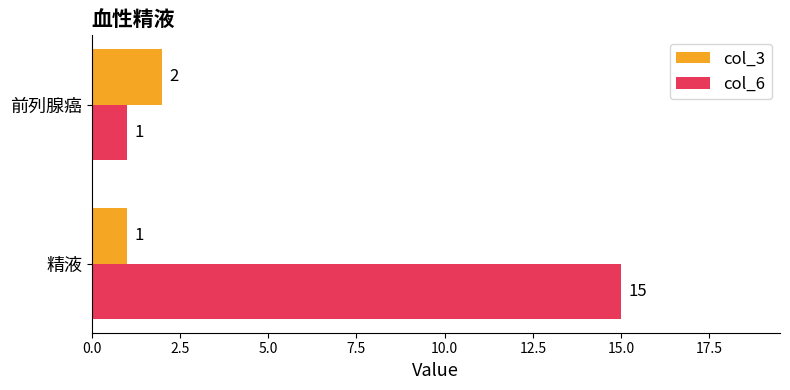

The col_6 series shows 1 at 前列腺癌. True or false?

True